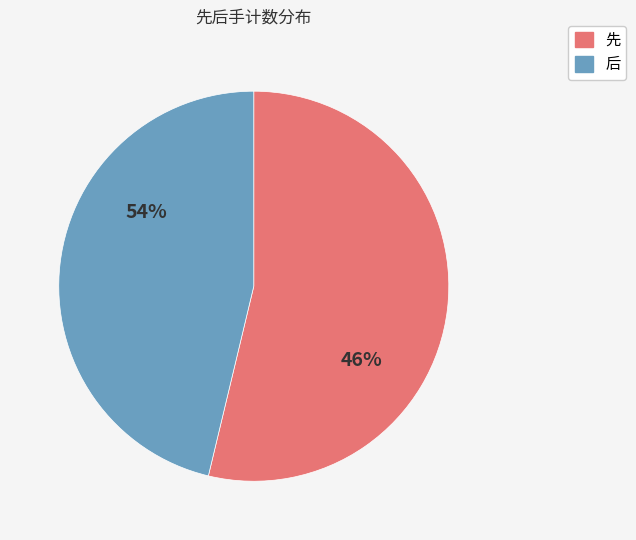

The 俱舍朋克-后-负 slice represents 13% of the pie. True or false?

False